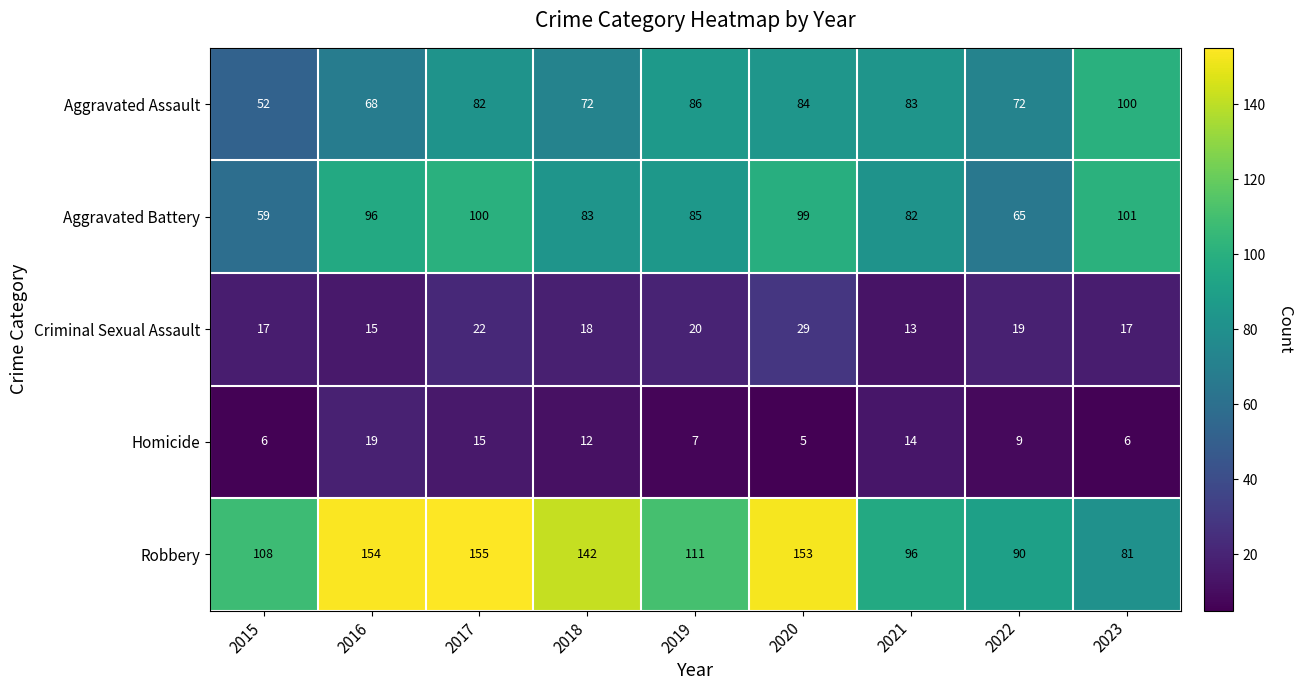

Which series has the largest total across all categories?

Robbery